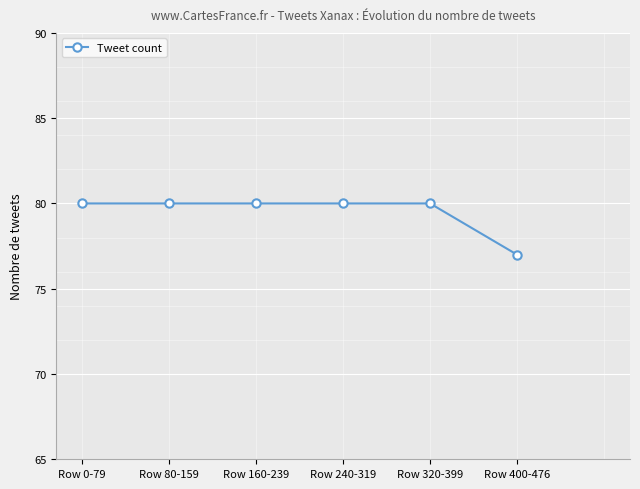

How many lines are shown in the chart?

1